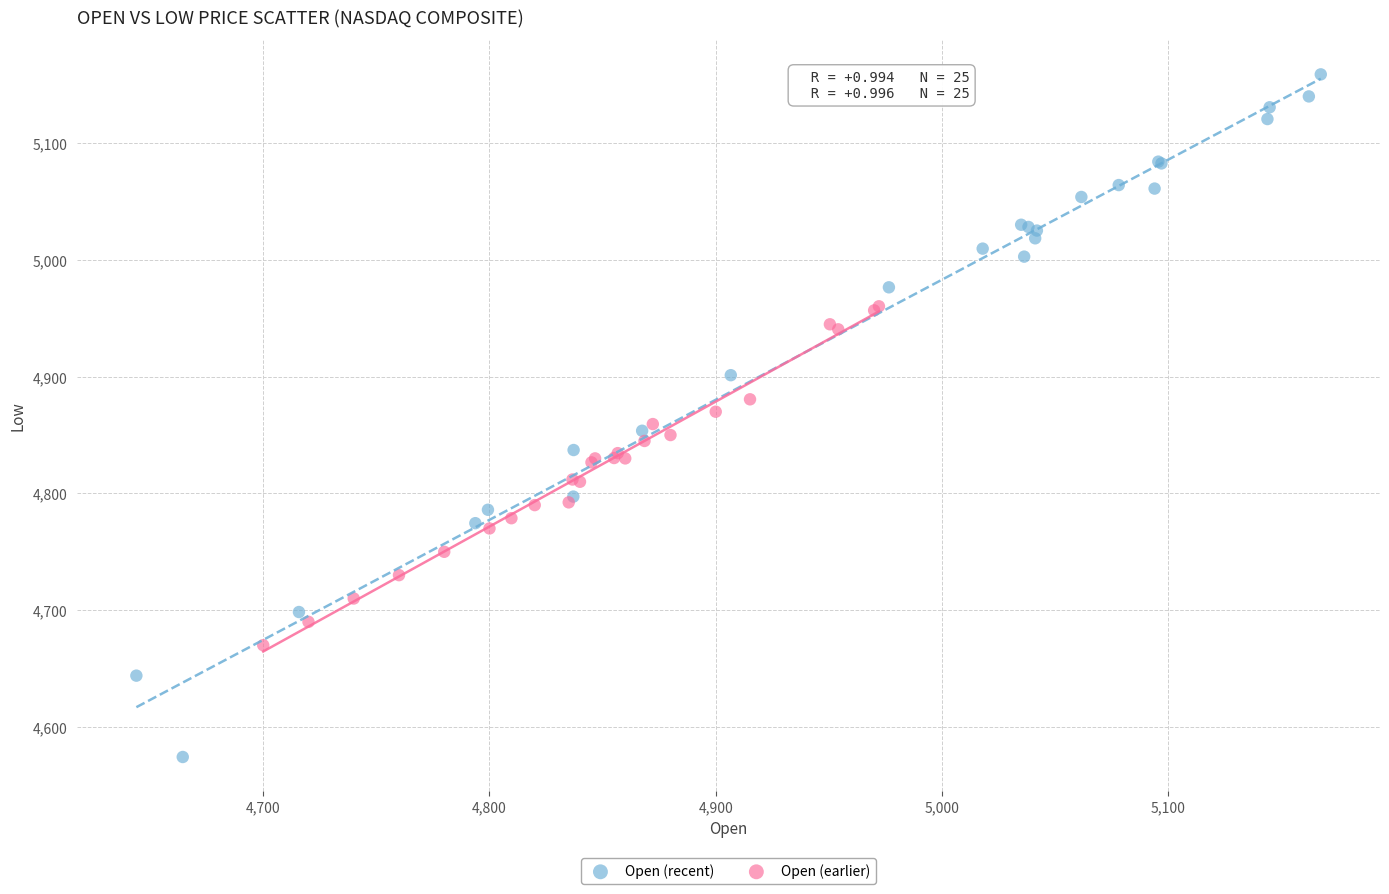

Which series has the largest Y range (max minus min)?

Open (recent)